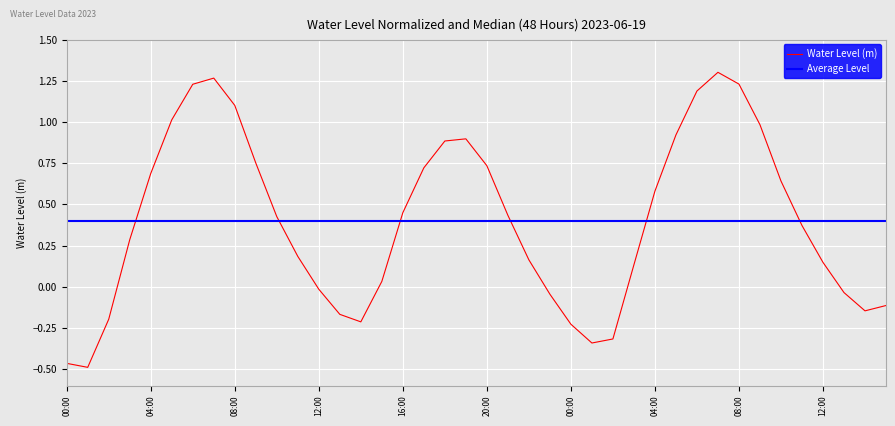

List the labels in order of value, smallest first.

2023-06-19 01:00, 2023-06-19 00:00, 2023-06-20 01:00, 2023-06-20 02:00, 2023-06-20 00:00, 2023-06-19 14:00, 2023-06-19 02:00, 2023-06-19 13:00, 2023-06-20 14:00, 2023-06-20 15:00, 2023-06-19 23:00, 2023-06-20 13:00, 2023-06-19 12:00, 2023-06-19 15:00, 2023-06-20 03:00, 2023-06-20 12:00, 2023-06-19 22:00, 2023-06-19 11:00, 2023-06-19 03:00, 2023-06-20 11:00, 2023-06-19 10:00, 2023-06-19 21:00, 2023-06-19 16:00, 2023-06-20 04:00, 2023-06-20 10:00, 2023-06-19 04:00, 2023-06-19 17:00, 2023-06-19 20:00, 2023-06-19 09:00, 2023-06-19 18:00, 2023-06-19 19:00, 2023-06-20 05:00, 2023-06-20 09:00, 2023-06-19 05:00, 2023-06-19 08:00, 2023-06-20 06:00, 2023-06-19 06:00, 2023-06-20 08:00, 2023-06-19 07:00, 2023-06-20 07:00